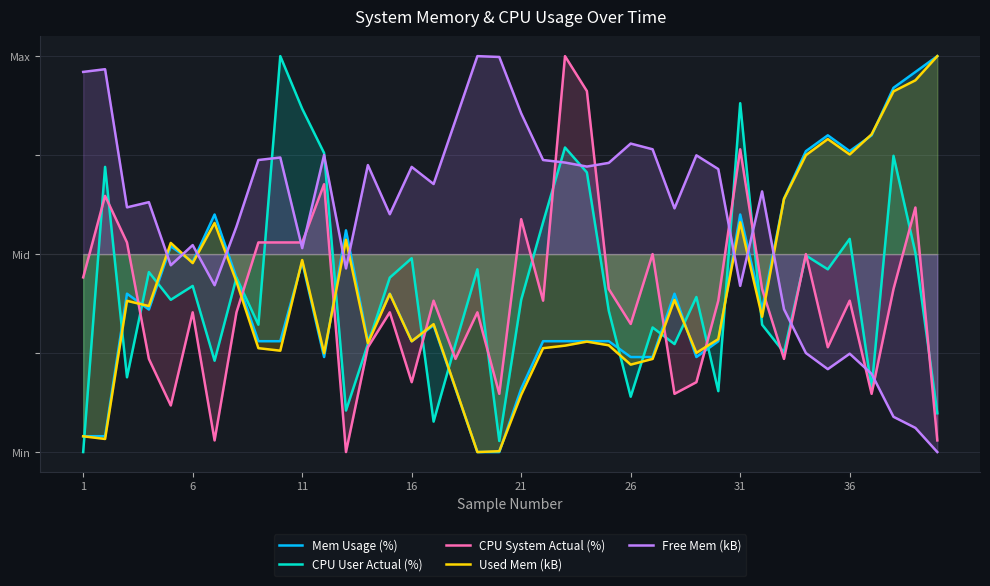

What are all the series names shown in the legend?

Mem Usage (%), CPU User Actual (%), CPU System Actual (%), Used Mem (kB), Free Mem (kB)